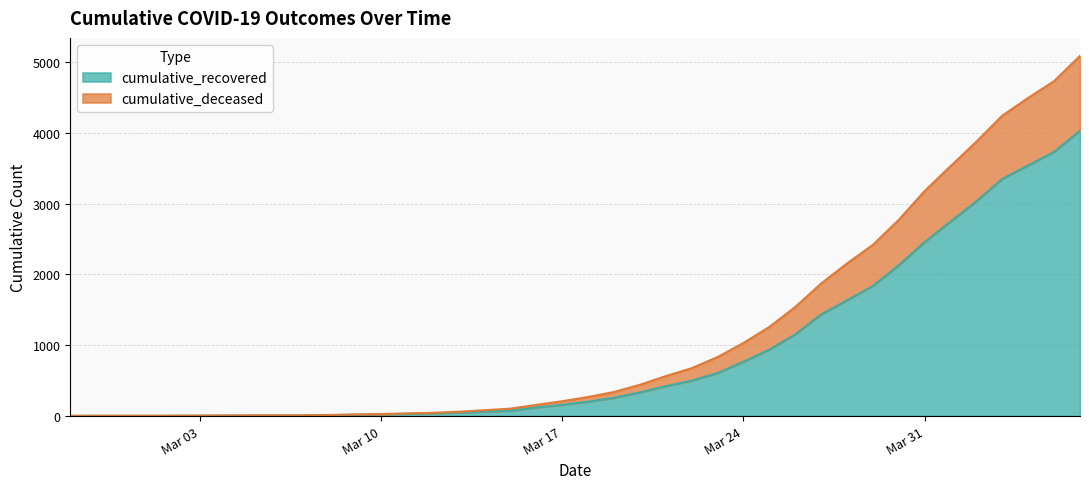

The cumulative_deceased series shows 8229 at 2020-04-06. True or false?

False